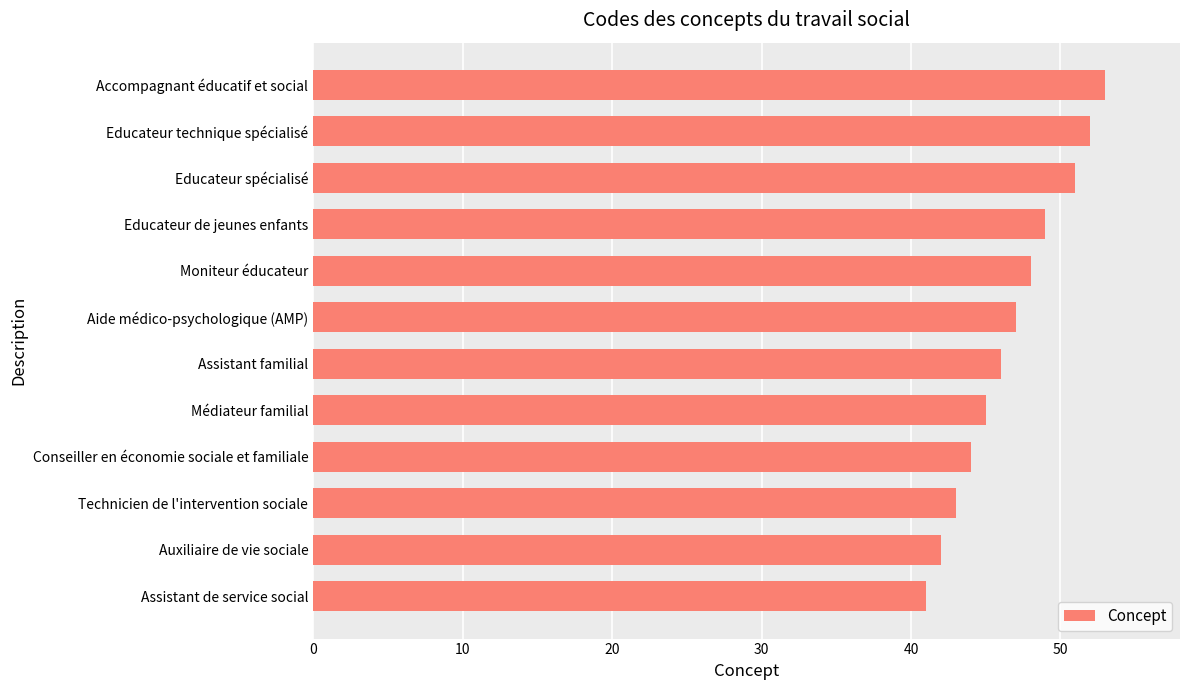

What is the approximate value at Educateur technique spécialisé?

52